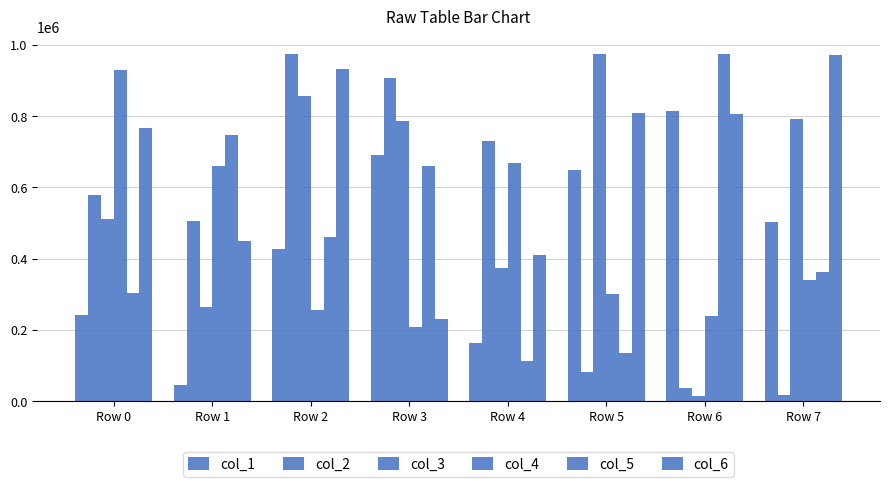

What is the approximate value of col_4 at Row 3, to the nearest 100?

209100